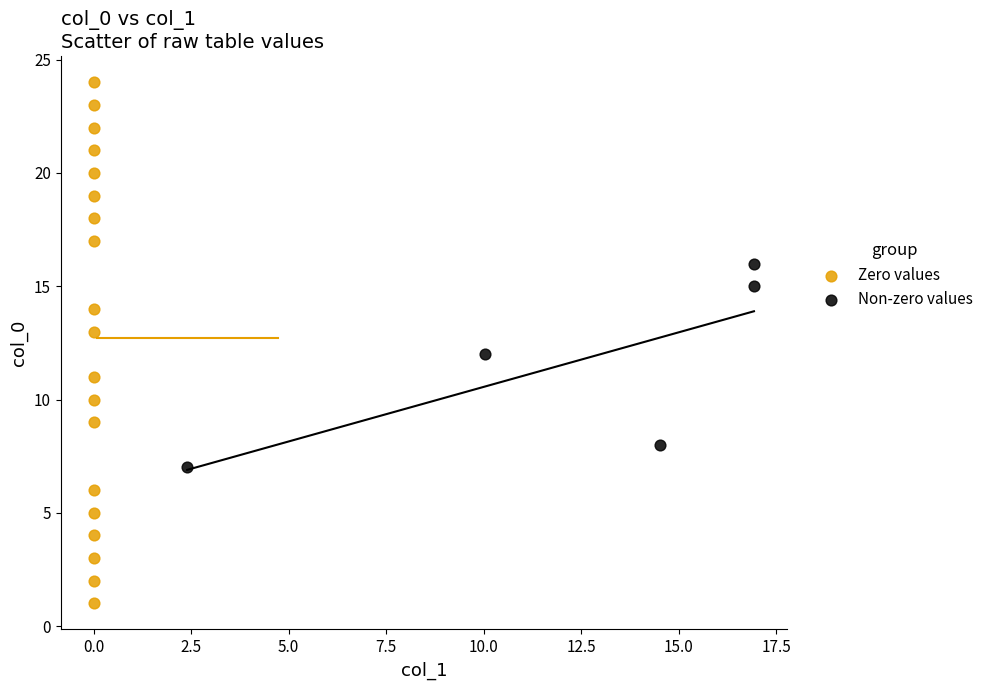

Which series reaches the minimum Y coordinate?

Zero values